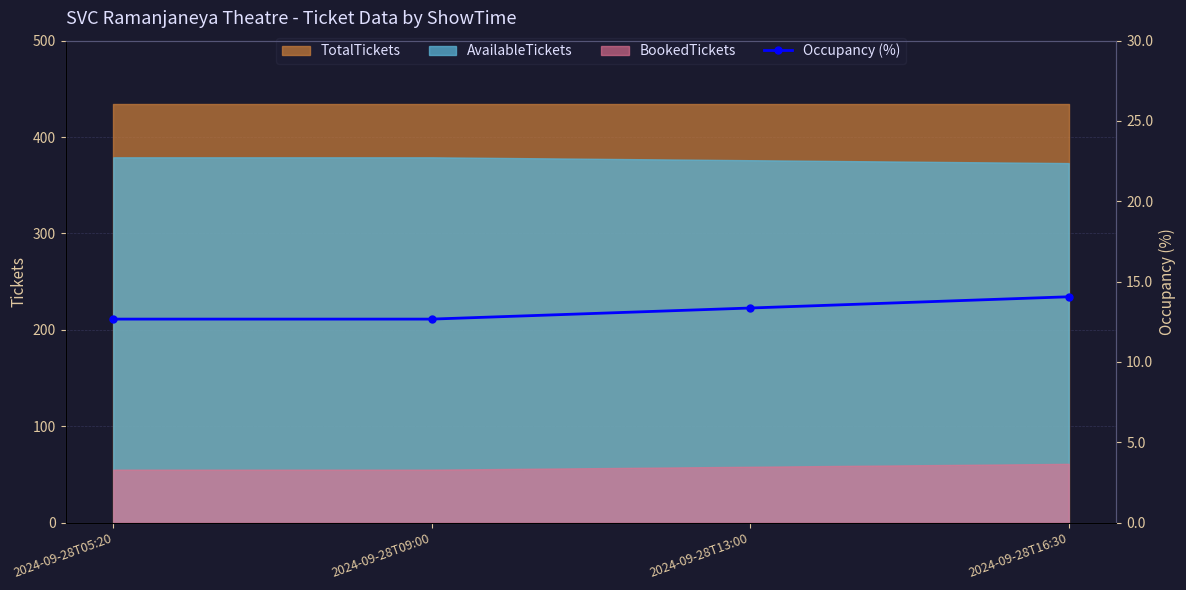

What is the sum of all values?

52.8